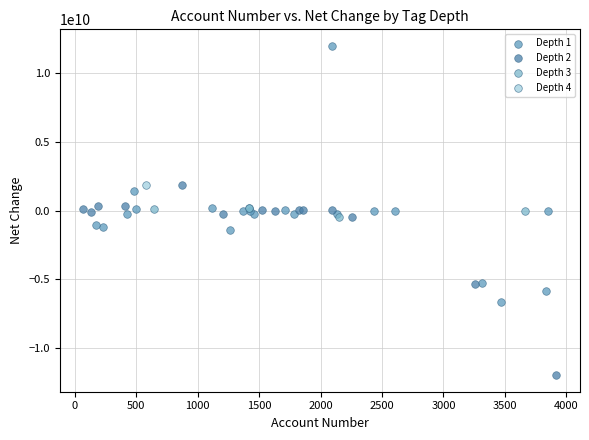

What are all the series names shown in the legend?

Depth 1, Depth 2, Depth 3, Depth 4